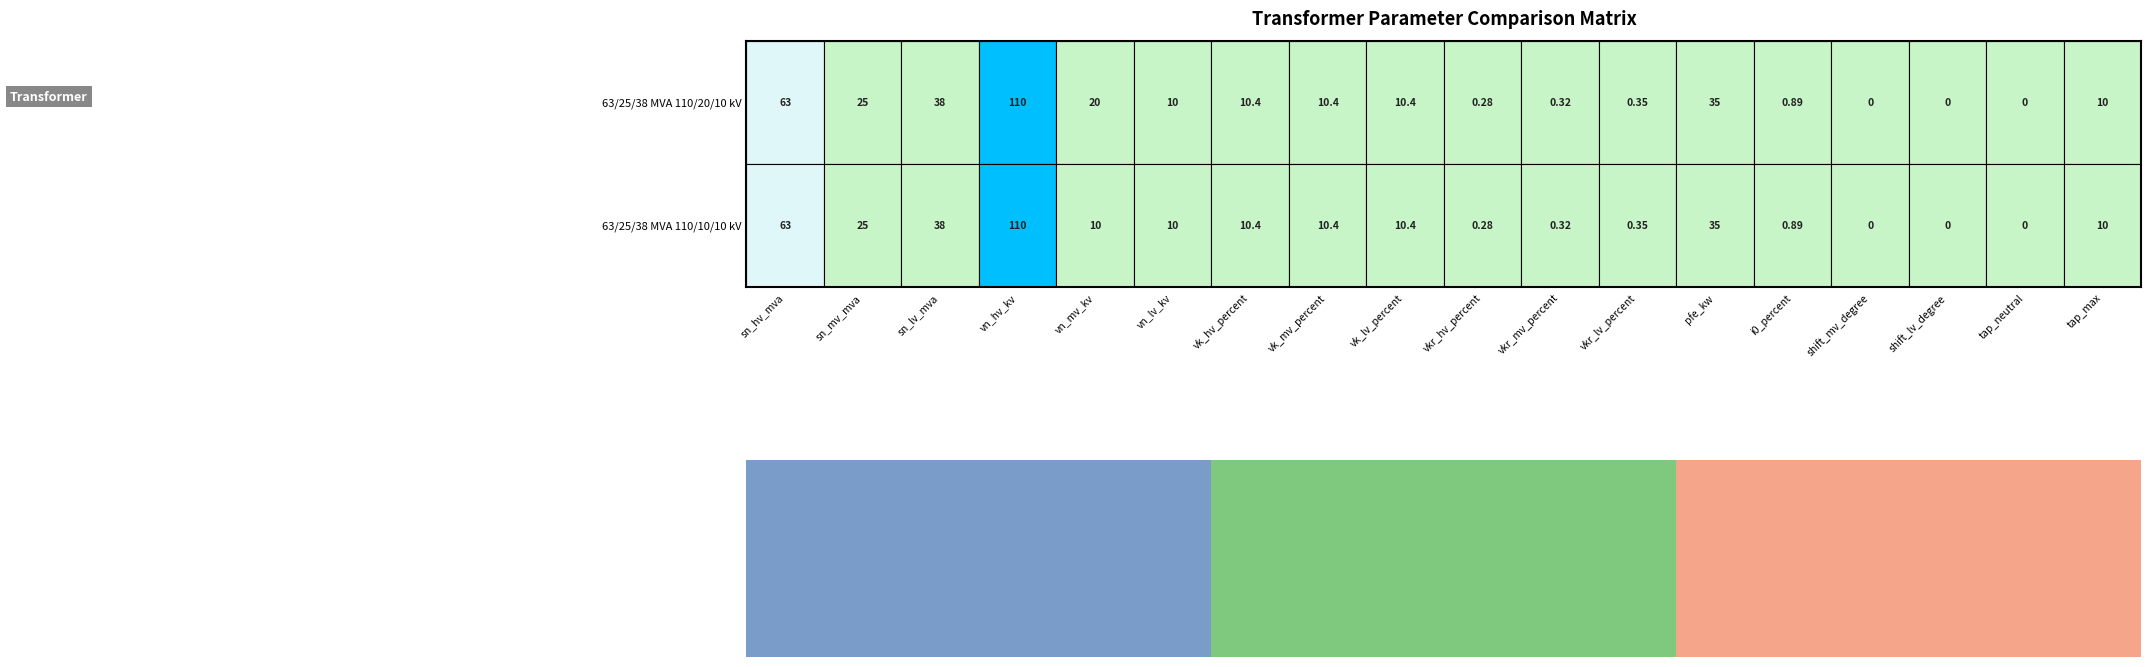

True or false: 63/25/38 MVA 110/10/10 kV has a value of 10.4 at vk_hv_percent.

True